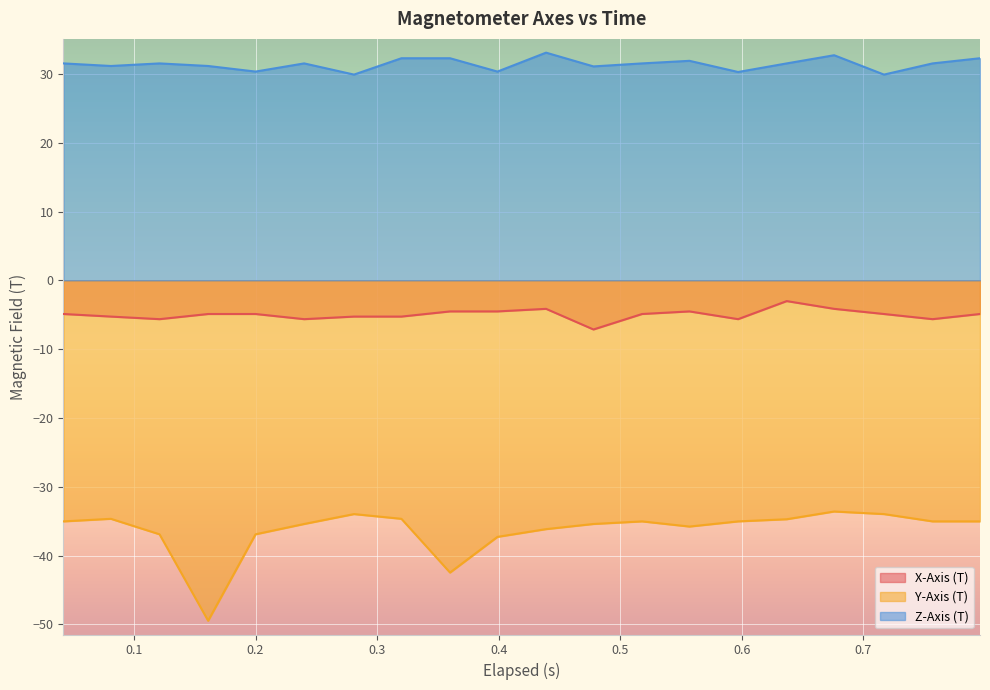

What is the minimum value shown in the chart?

-49.5